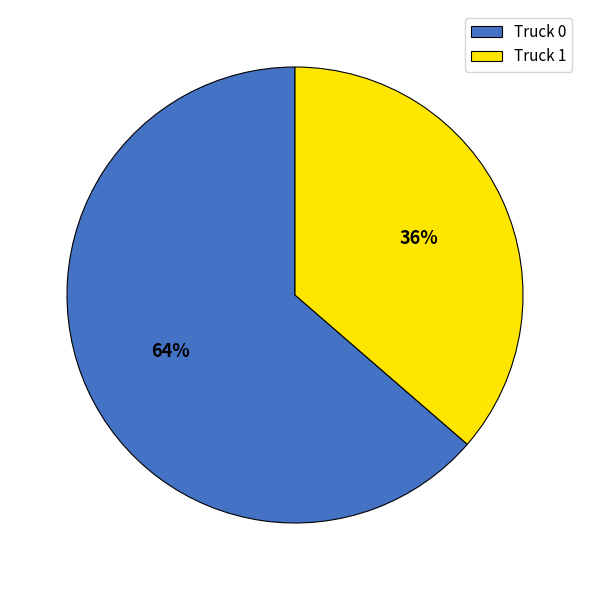

How many slices are in this pie chart?

2